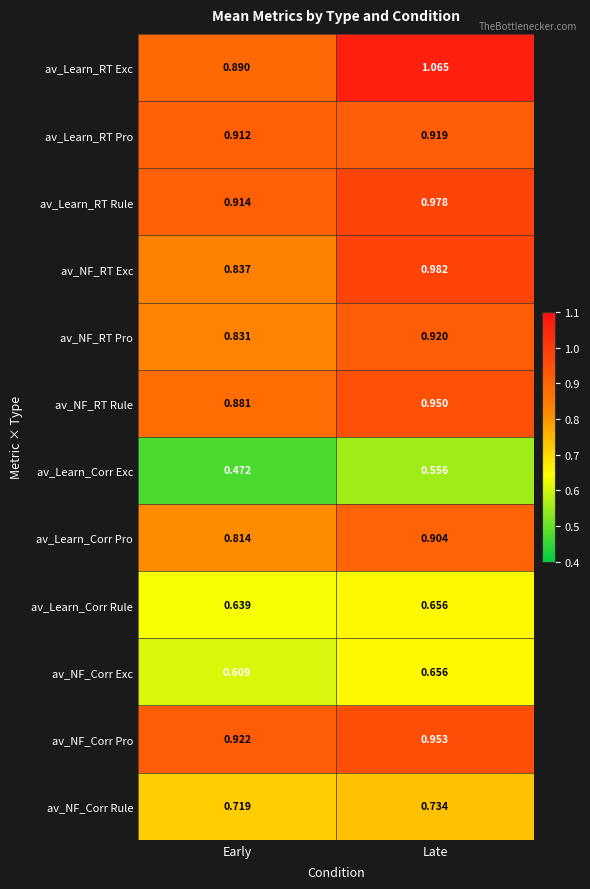

At which label is av_NF_Corr Rule closest to 0?

Early